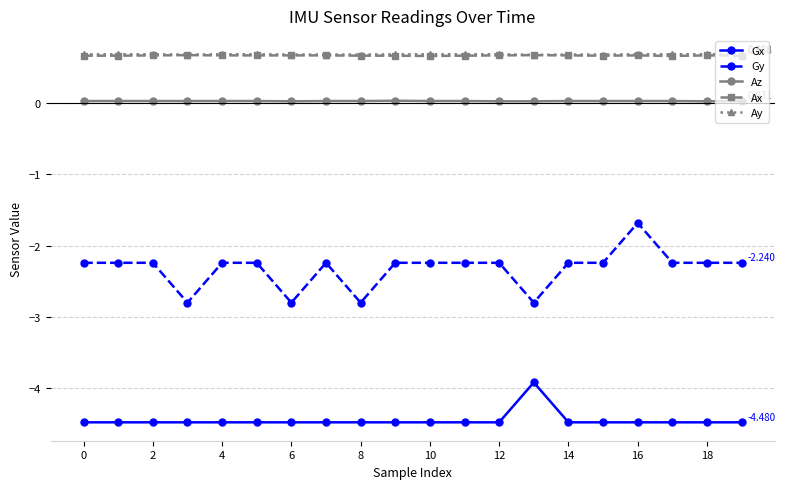

What is the sum of all Gx values?

-89.0